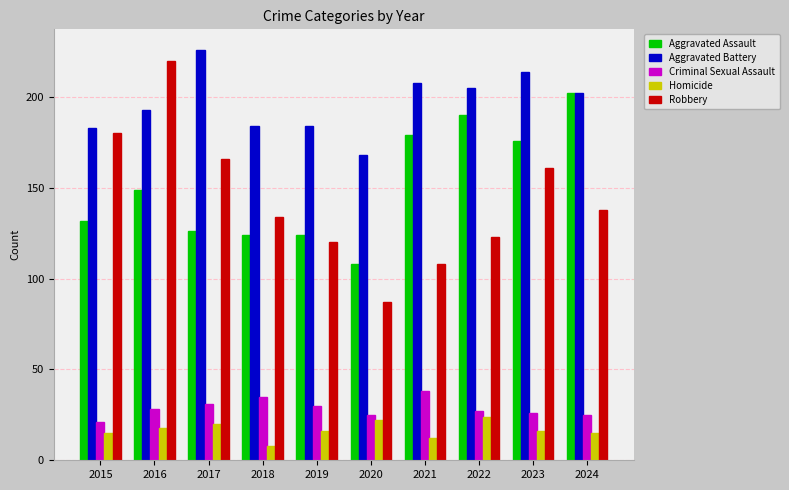

Where is Robbery nearest to the value 153?

2023